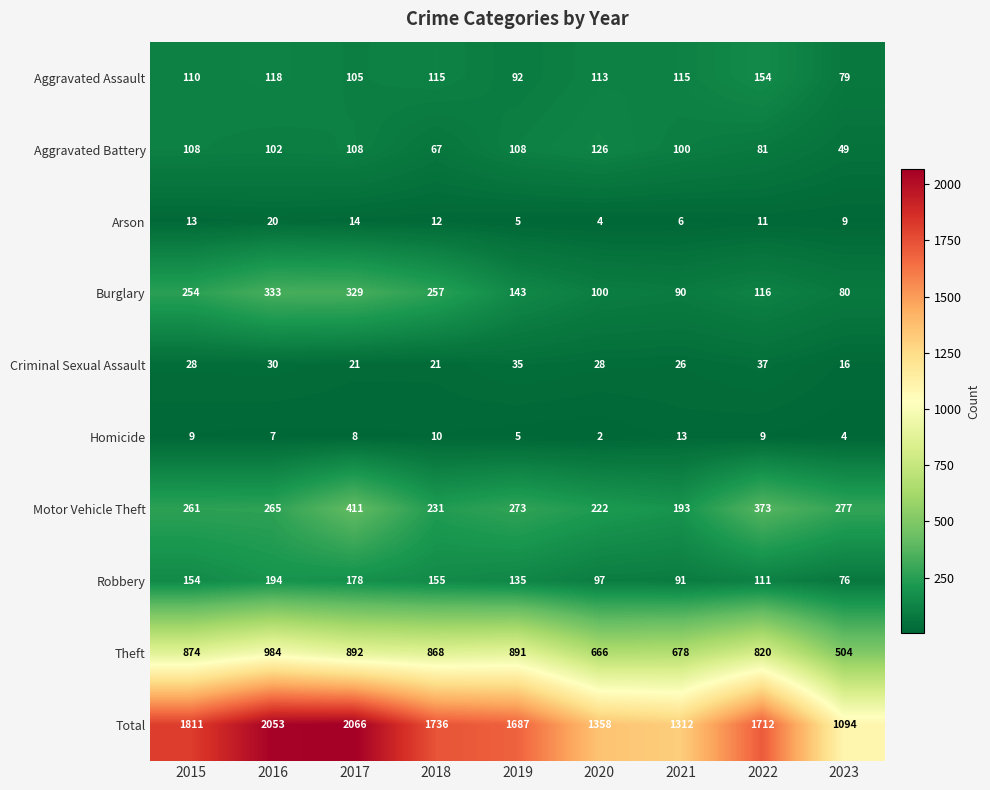

What is the total value across all series at 2019?

3374